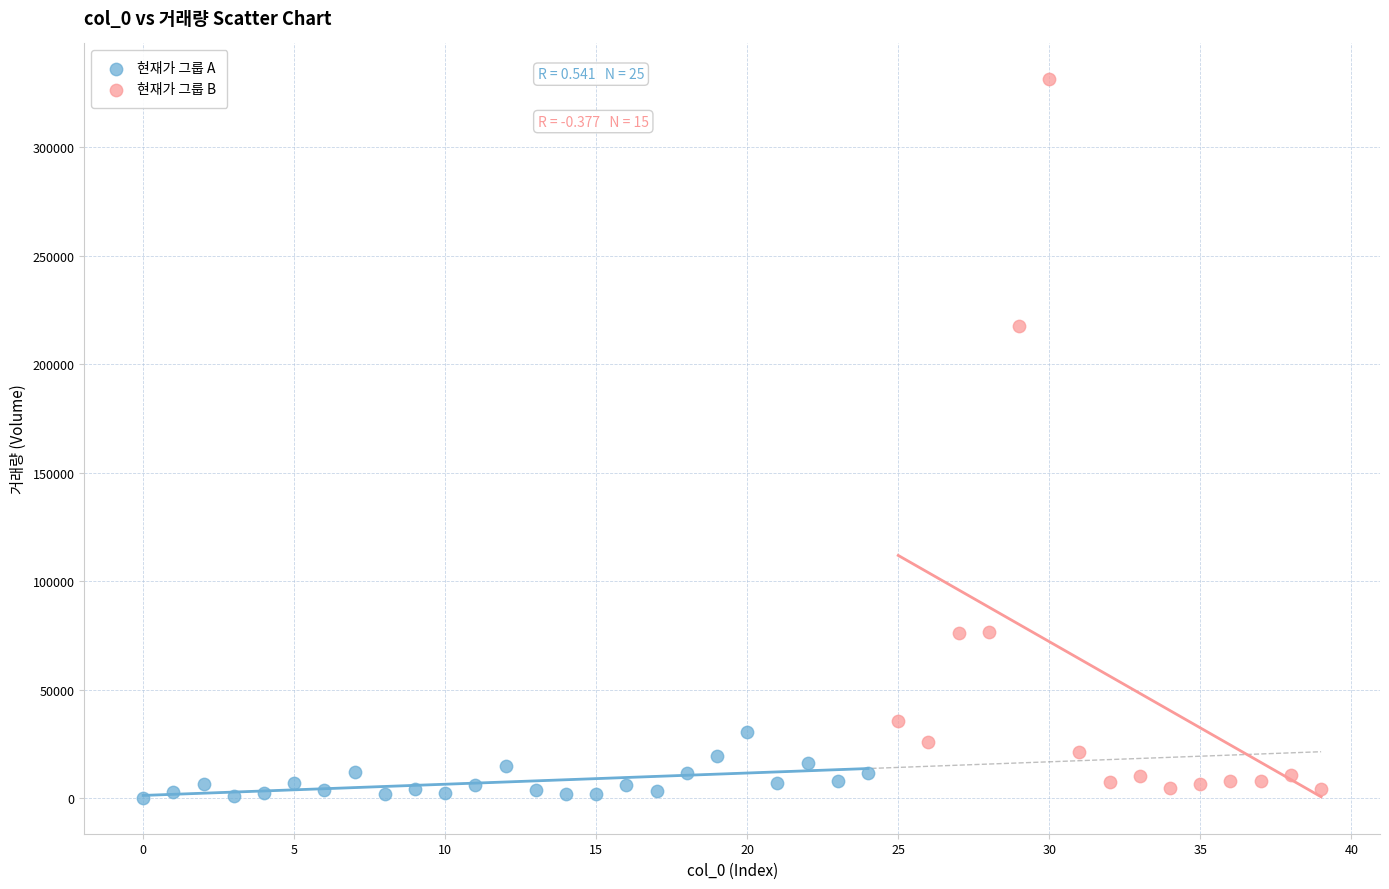

Which series has the largest Y range (max minus min)?

현재가 그룹 B